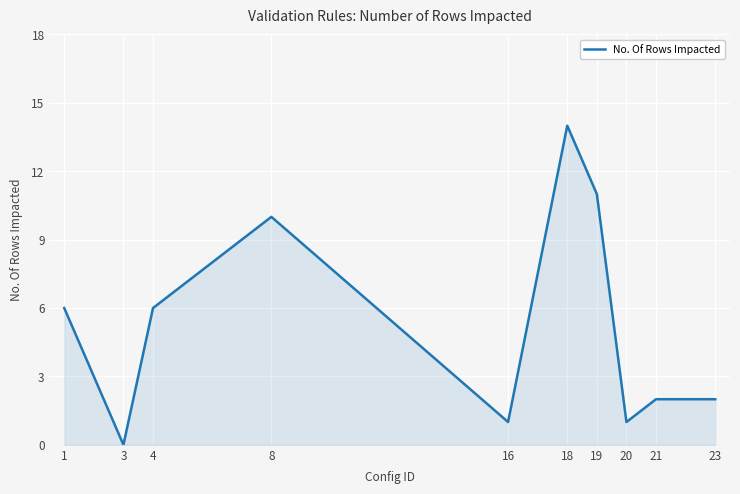

Reading left to right, what are all the values shown in this chart?

1=6	3=0	4=6	8=10	16=1	18=14	19=11	20=1	21=2	23=2